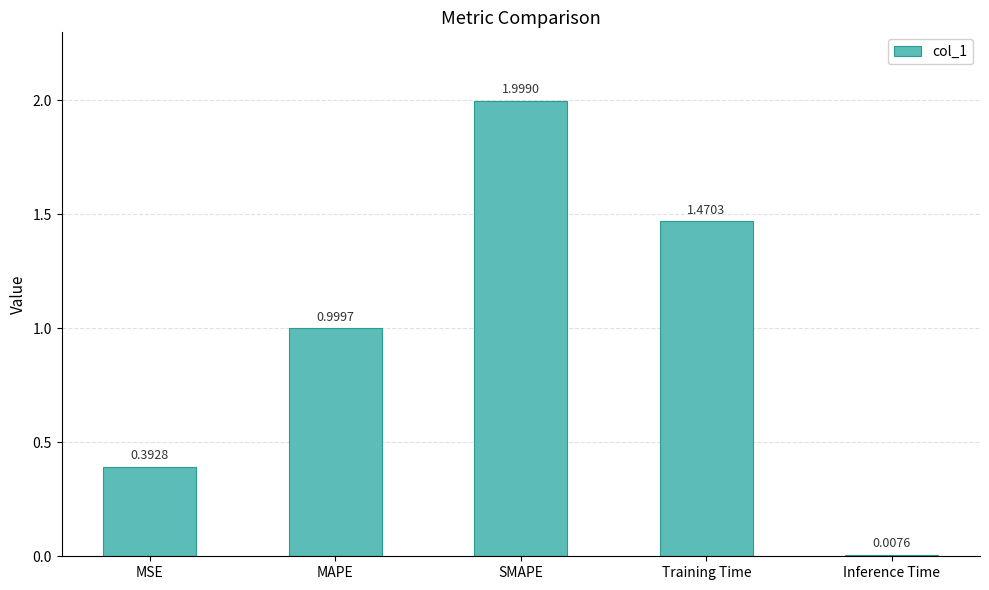

Rank the categories by value from lowest to highest.

Inference Time, MSE, MAPE, Training Time, SMAPE